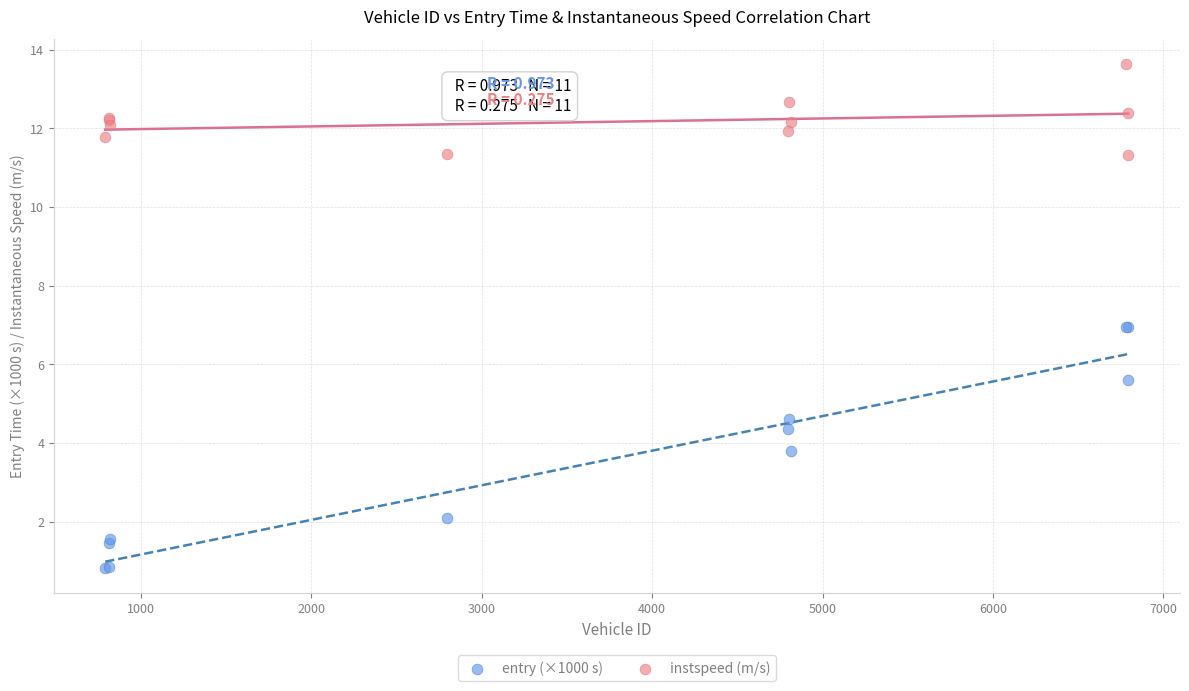

What is the X range (max minus min) for the scatter plot?

6007.0